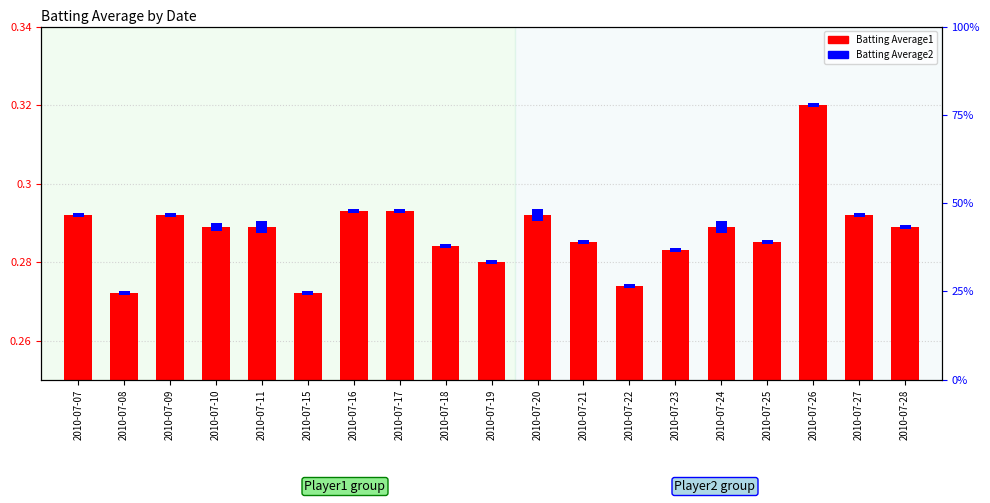

Reading left to right, list all the values displayed in this chart.

Batting Average1: 2010-07-07=0.3	2010-07-08=0.3	2010-07-09=0.3	2010-07-10=0.3	2010-07-11=0.3	2010-07-15=0.3	2010-07-16=0.3	2010-07-17=0.3	2010-07-18=0.3	2010-07-19=0.3	2010-07-20=0.3	2010-07-21=0.3	2010-07-22=0.3	2010-07-23=0.3	2010-07-24=0.3	2010-07-25=0.3	2010-07-26=0.3	2010-07-27=0.3	2010-07-28=0.3
Batting Average2: 2010-07-07=0.0	2010-07-08=0.0	2010-07-09=0.0	2010-07-10=0.0	2010-07-11=0.0	2010-07-15=0.0	2010-07-16=0.0	2010-07-17=0.0	2010-07-18=0.0	2010-07-19=0.0	2010-07-20=0.0	2010-07-21=0.0	2010-07-22=0.0	2010-07-23=0.0	2010-07-24=0.0	2010-07-25=0.0	2010-07-26=0.0	2010-07-27=0.0	2010-07-28=0.0